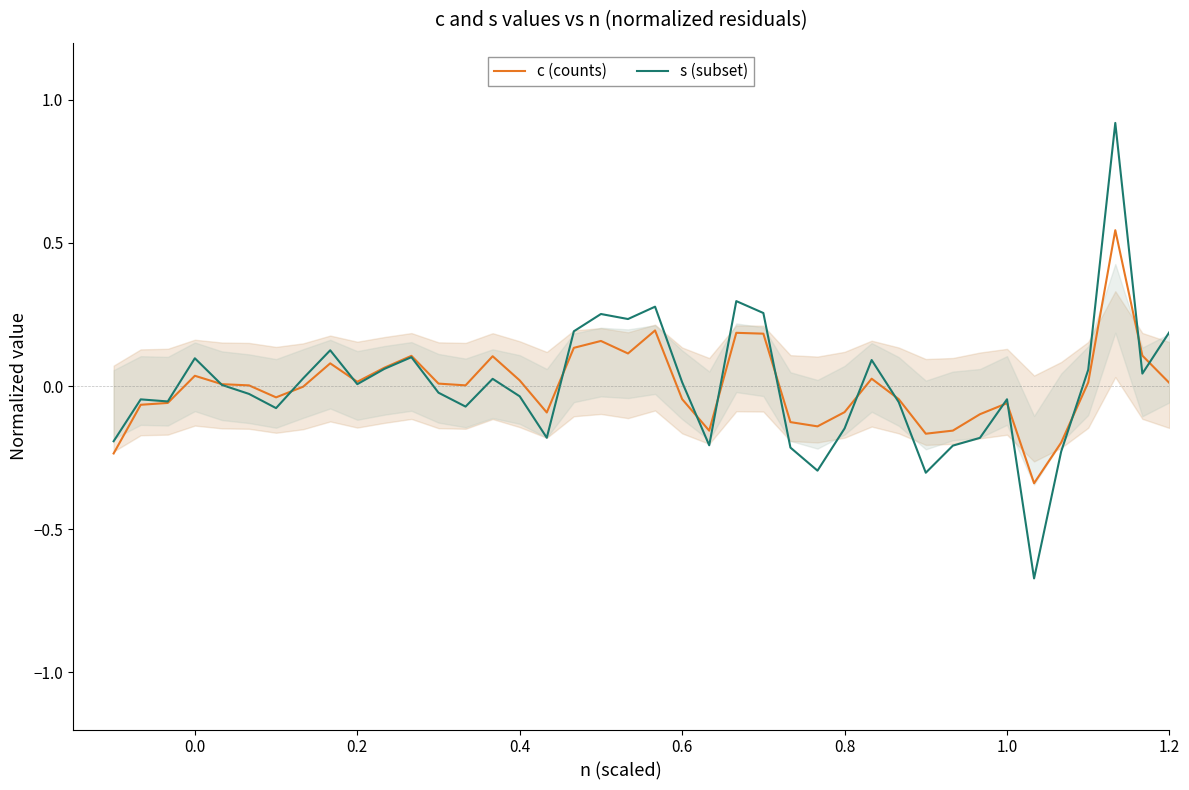

In c (counts), how many points are lower than both neighbors (excluding endpoints)?

9